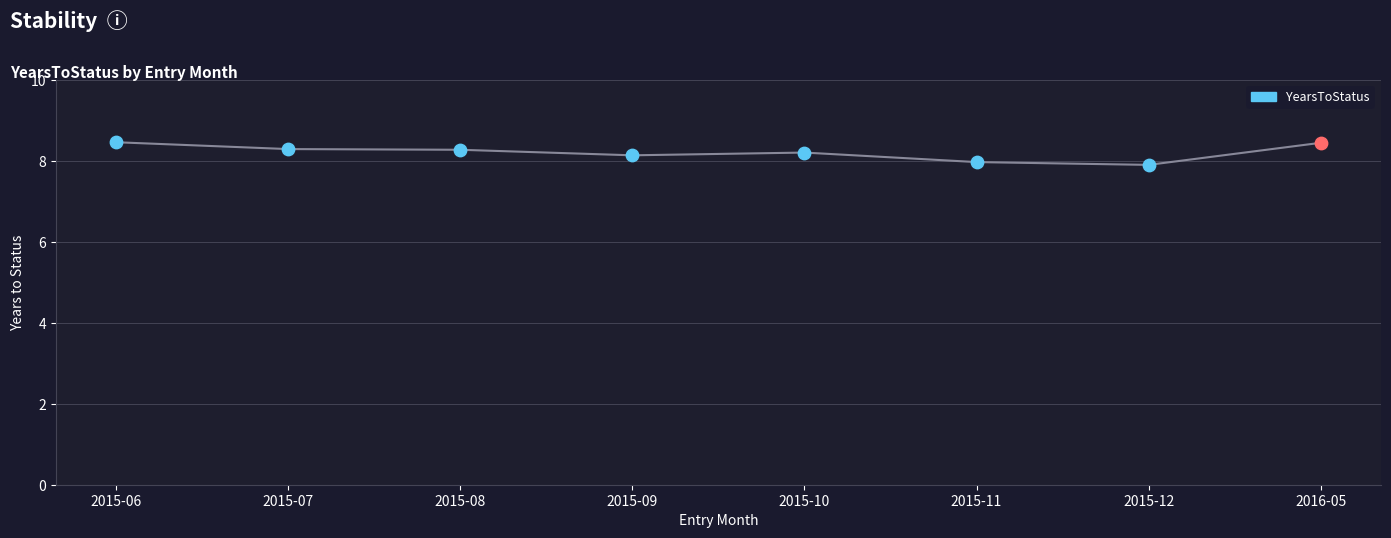

What is the ratio of the value at 2015-11 to the value at 2016-05?

0.9